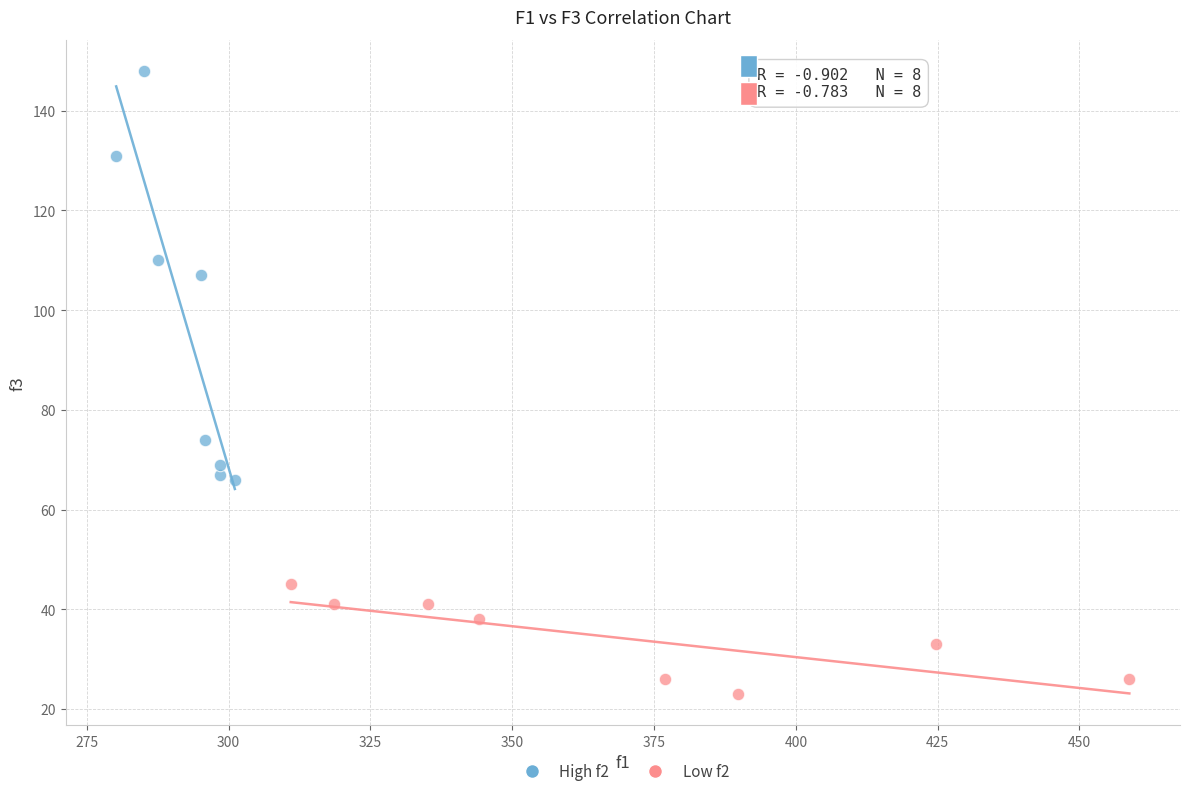

Which series reaches the maximum Y coordinate?

High f2